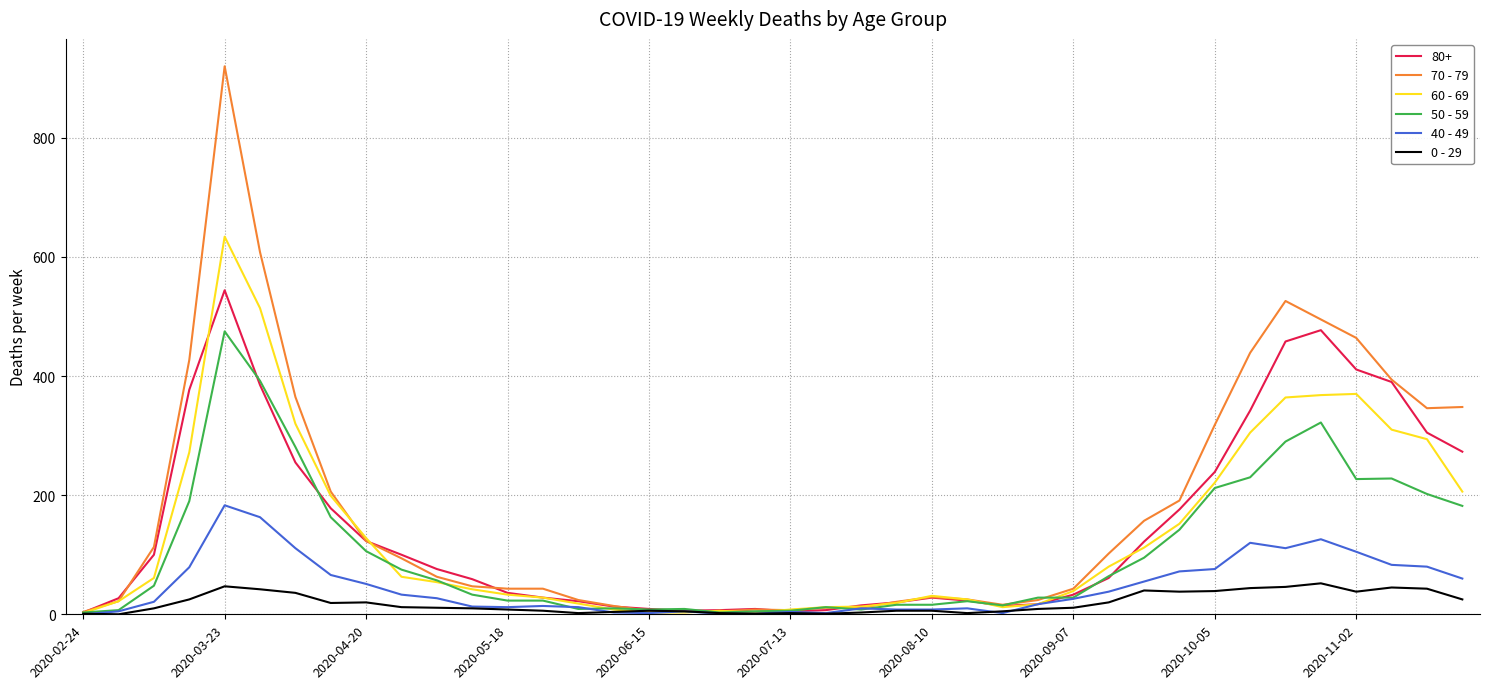

Which series has the widest spread of values?

70 - 79